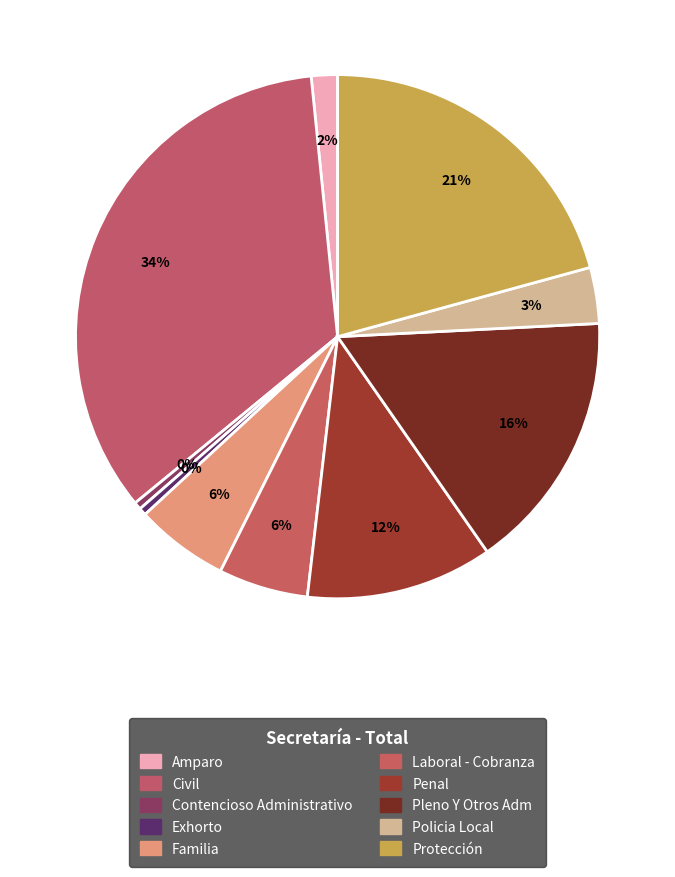

Is it true that Penal is 3% of the pie?

False